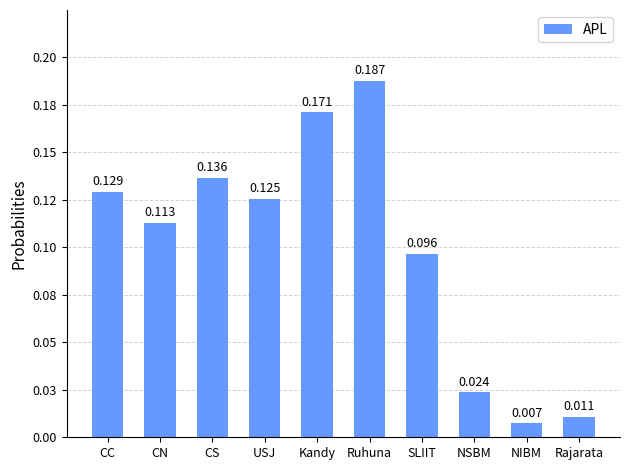

Which has a higher value, Ruhuna or Kandy?

Ruhuna